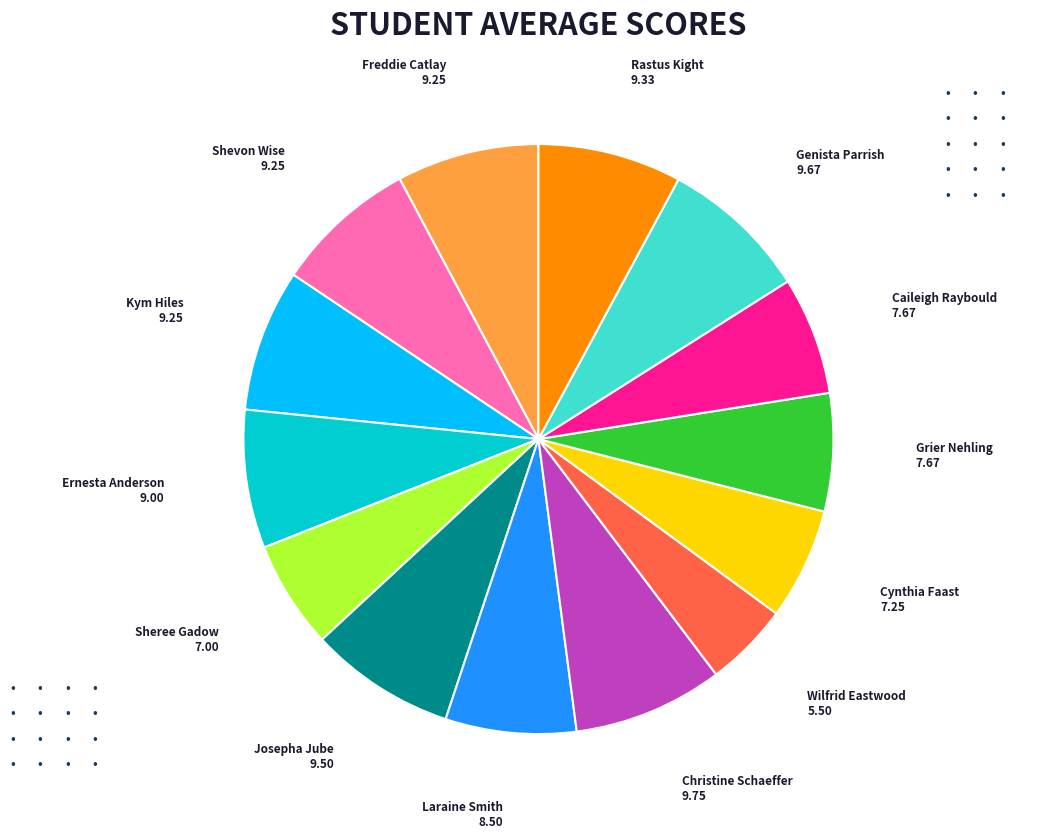

Is there any slice that represents more than half of the pie?

No